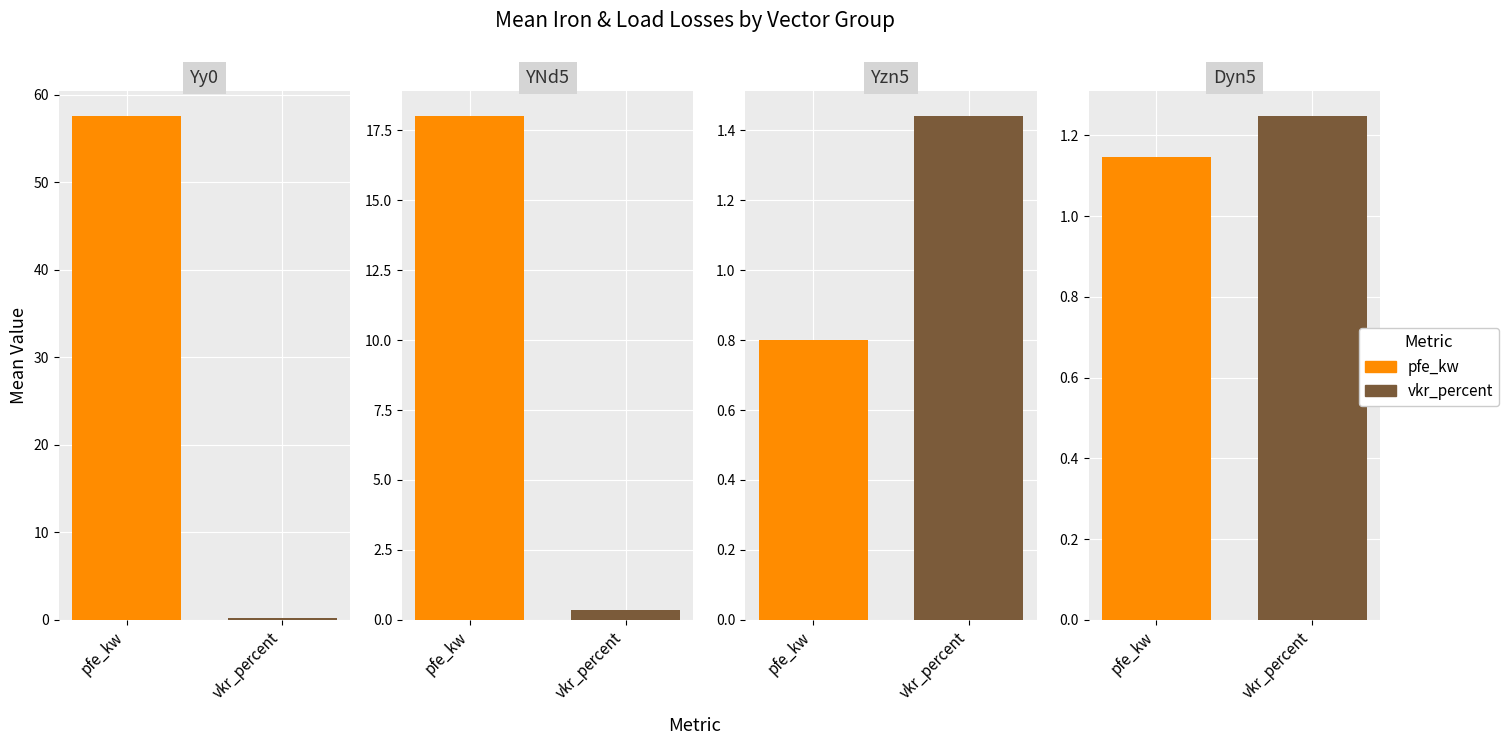

What is the minimum value shown in the chart?

0.2